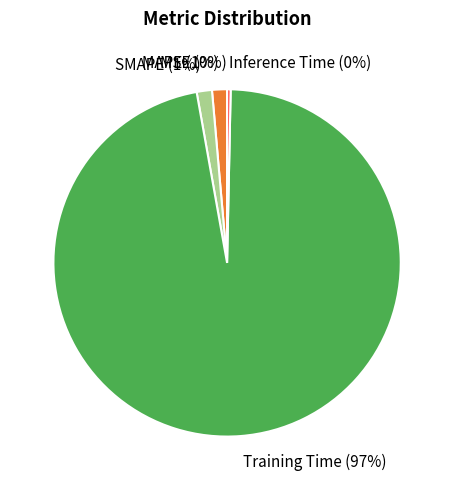

To the nearest percent, what is the difference between the Inference Time and SMAPE slice percentages?

1%